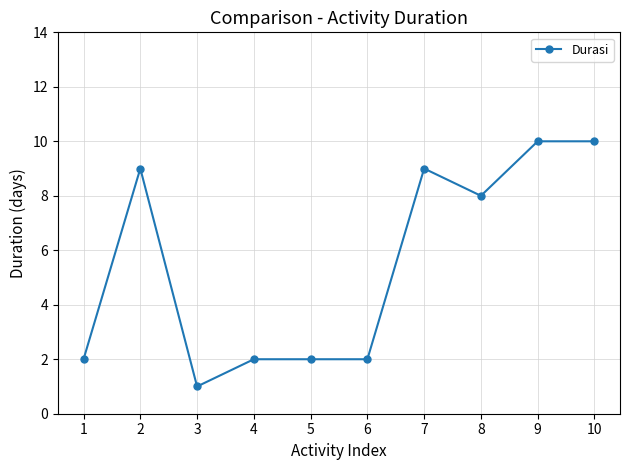

Approximately how many times larger is the value at 4 compared to 6?

1.0